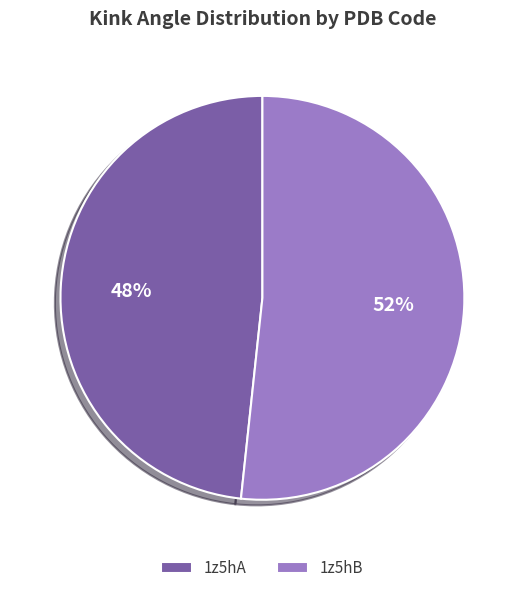

What percentage is the 1z5hB slice, to the nearest percent?

52%